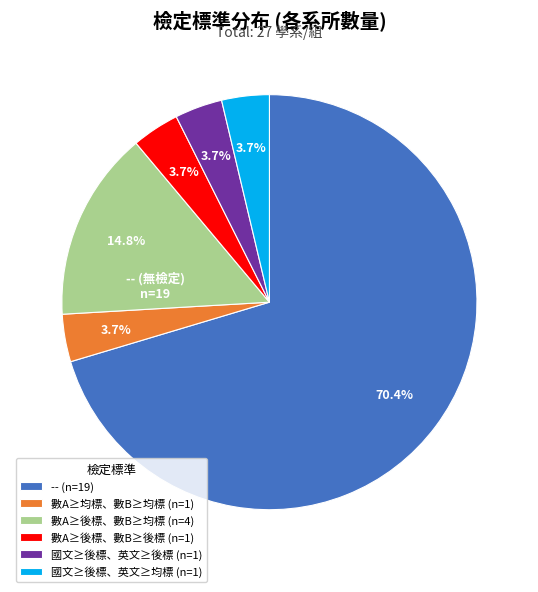

How many slices are in this pie chart?

6